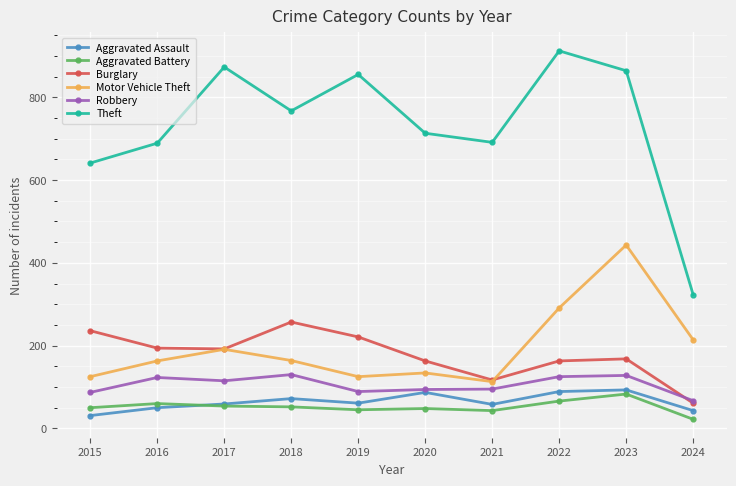

What is the difference between the Burglary values at 2023 and 2018?

89